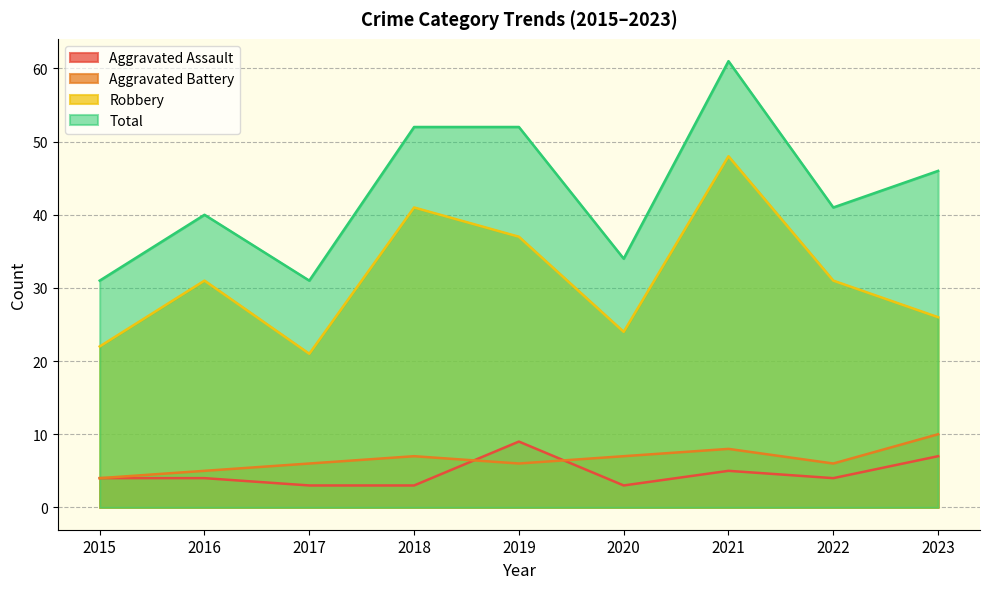

What is the spread (max minus min) of values at 2023?

39